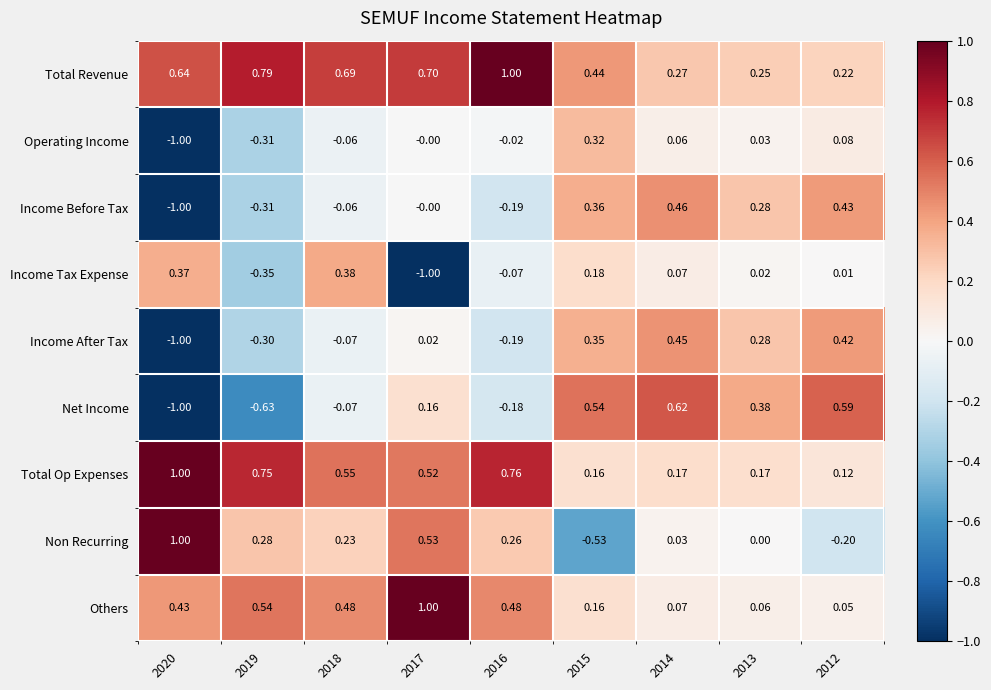

Which series has the largest total across all categories?

Total Revenue